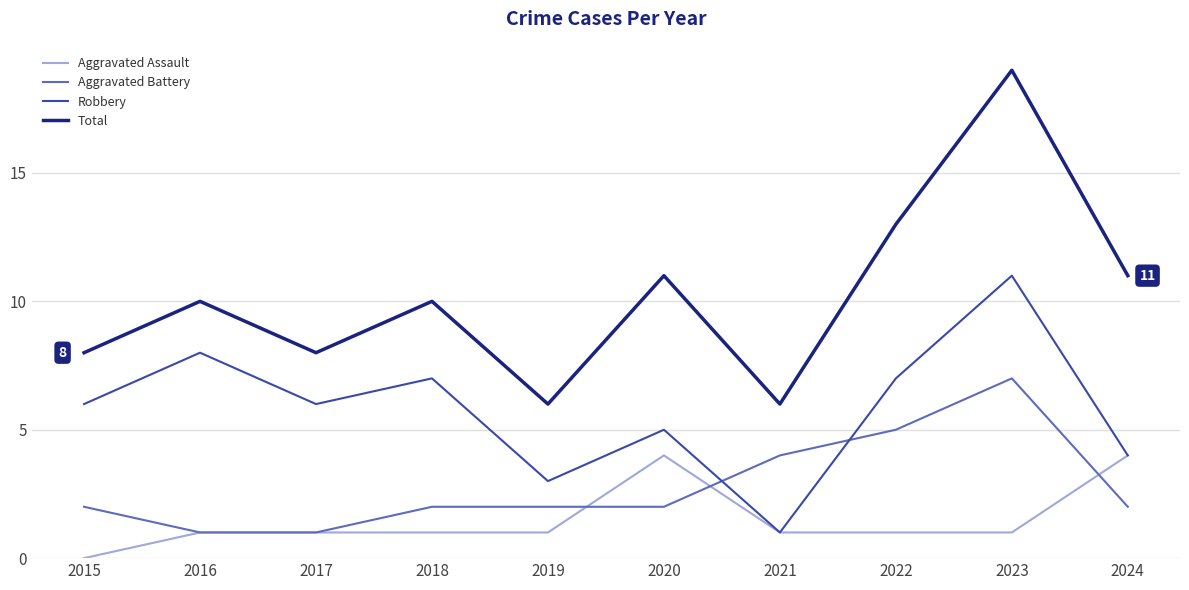

True or false: Robbery and Total cross at least once.

False